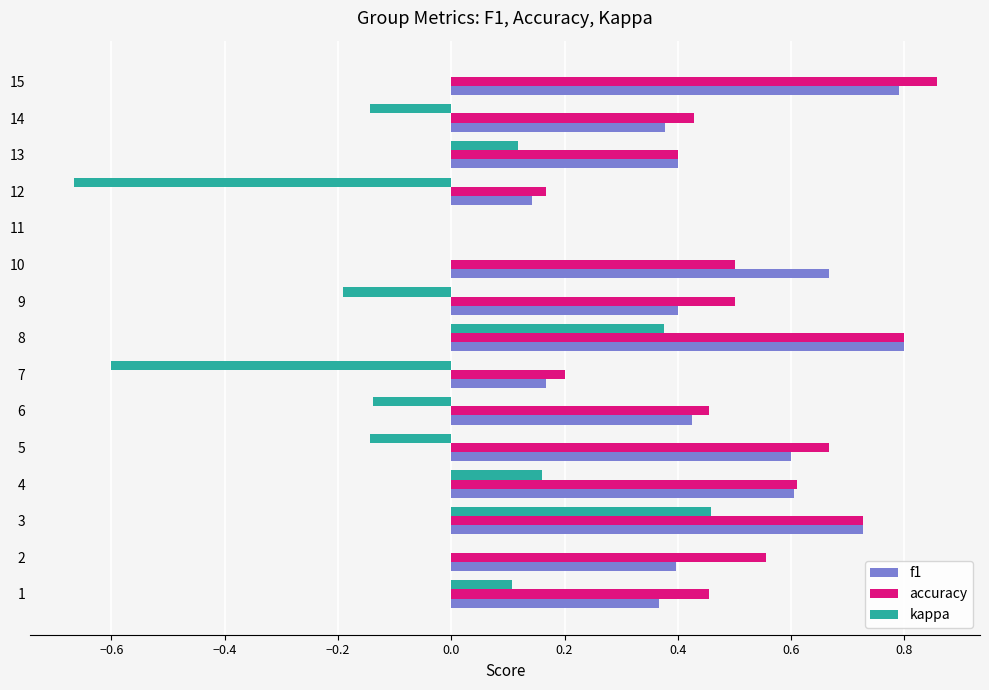

Is the value of kappa at 11 greater than the value of f1 at 14?

No